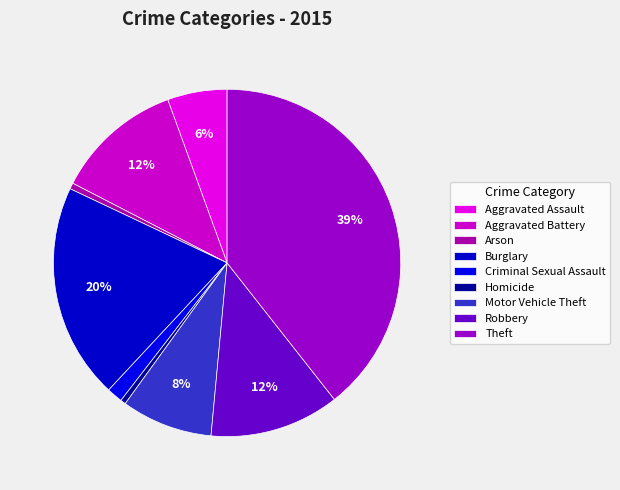

Does Criminal Sexual Assault account for over 50% of the chart?

No